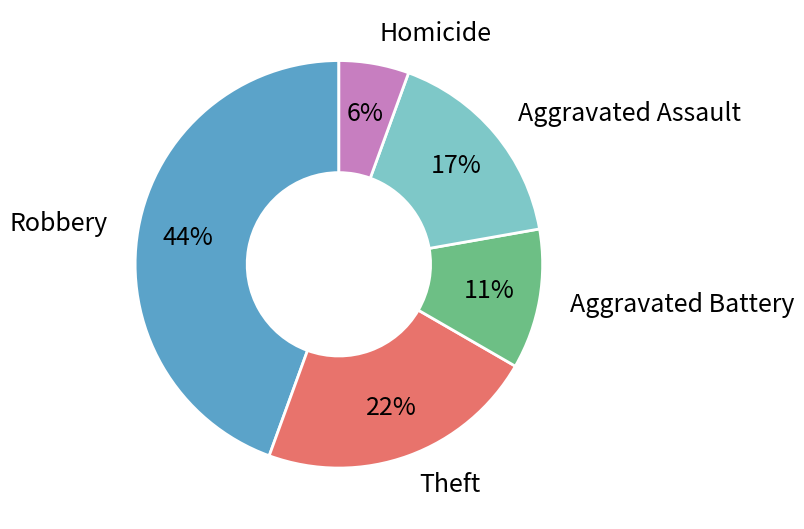

Is there any slice that represents more than half of the pie?

No